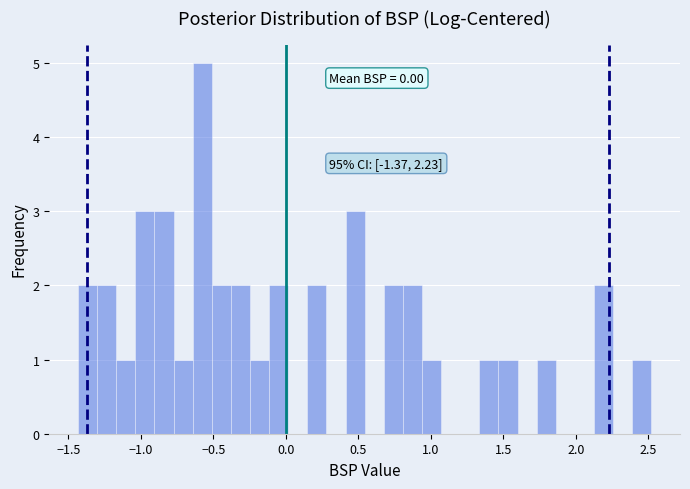

Read against the x-axis, roughly where is the centre of the tallest bar?

-0.60